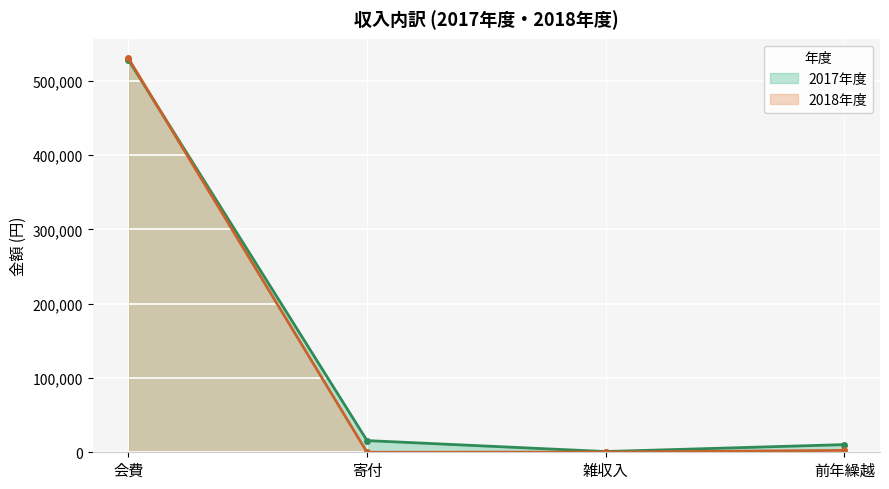

Is it true that 2018年度 equals 530000 at 会費?

True